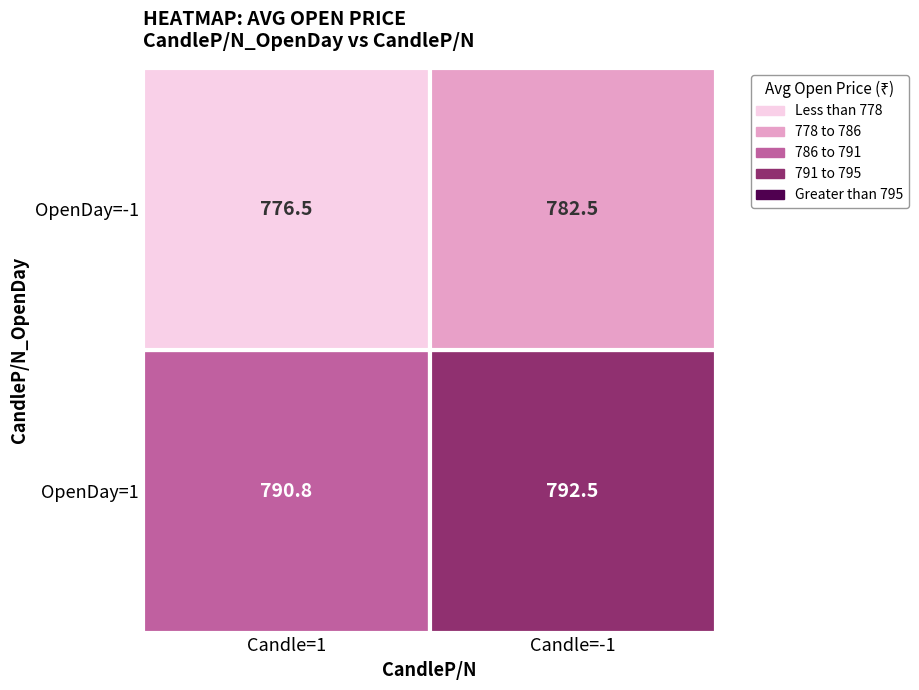

The value of -1 at -1 is 1042.6. True or false?

False